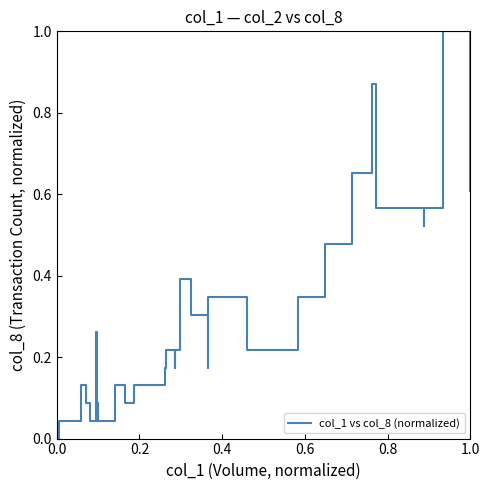

How many values are above zero?

35